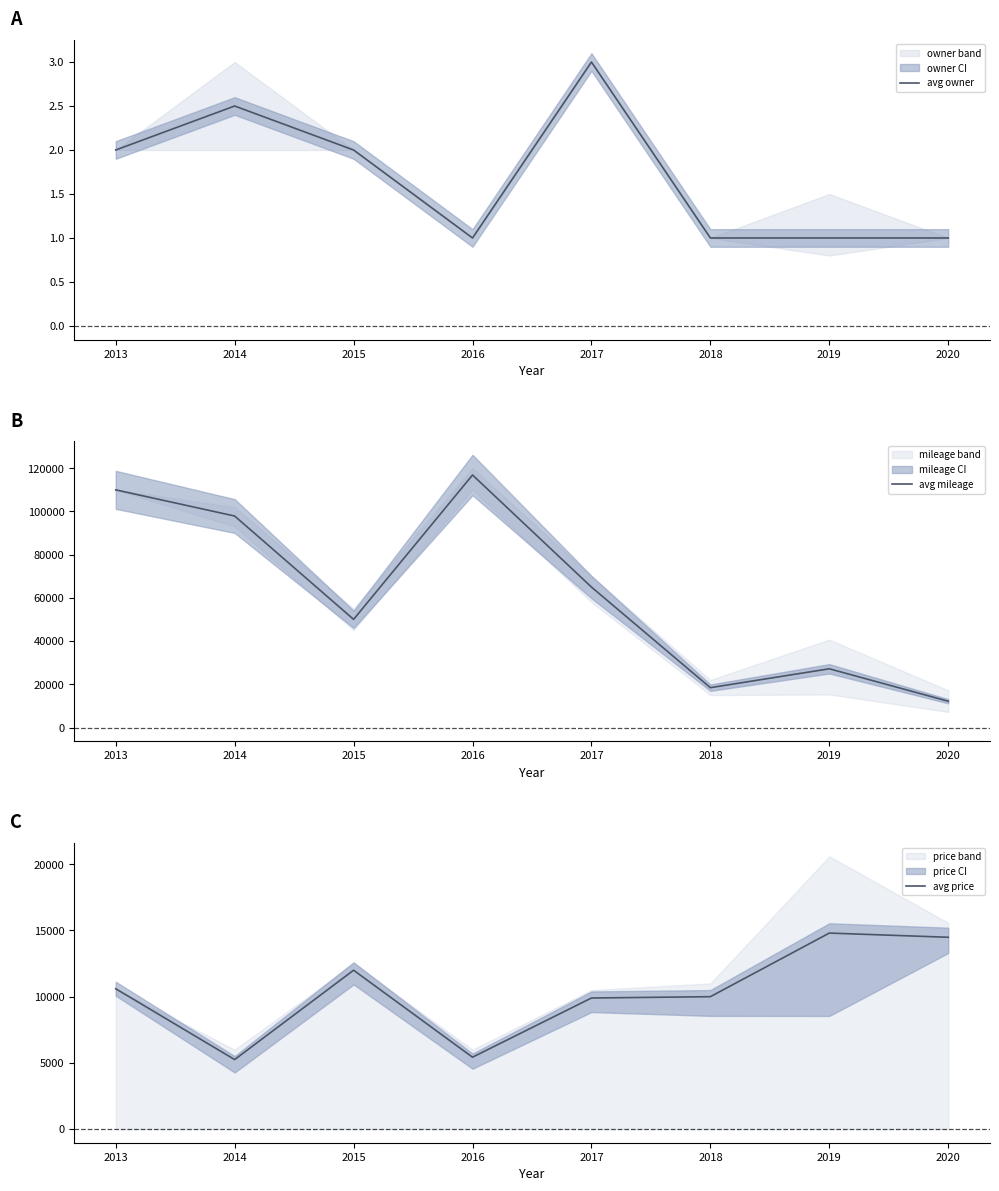

True or false: avg price and avg owner intersect in this chart.

False